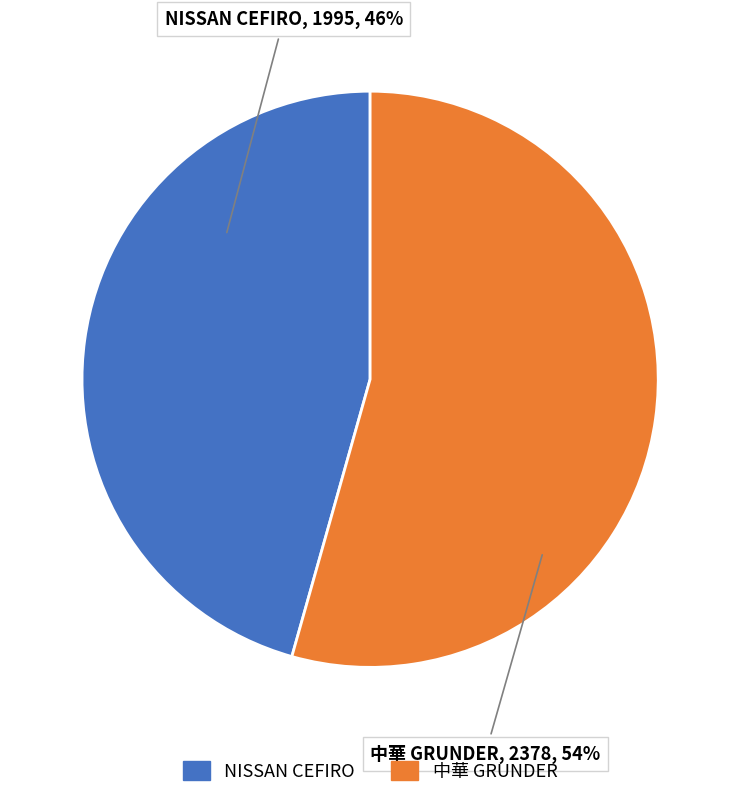

Combined, do NISSAN CEFIRO and 中華 GRUNDER account for over 50%?

Yes